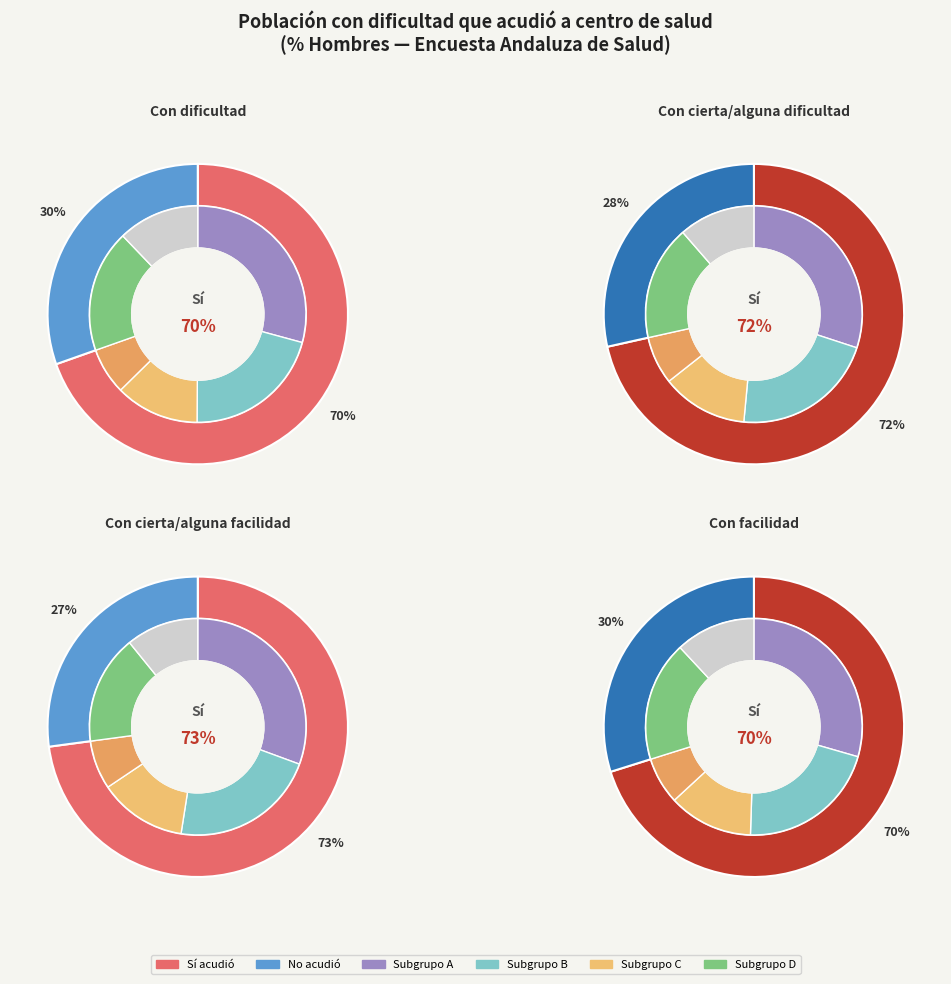

To the nearest percent, what percentage of the pie is Con dificultad?

26%